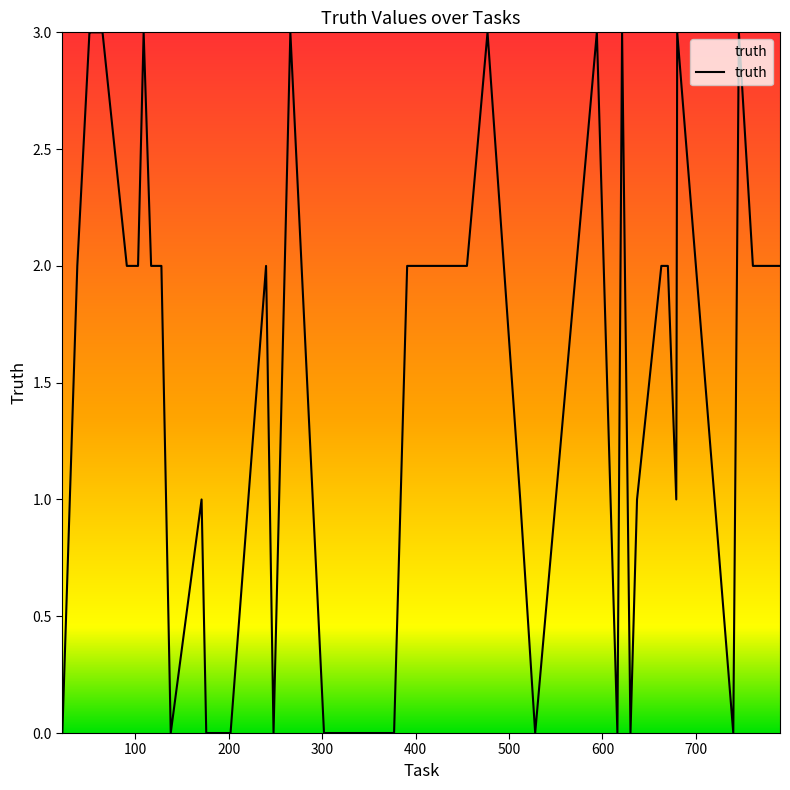

What is the difference between the maximum and minimum values?

3